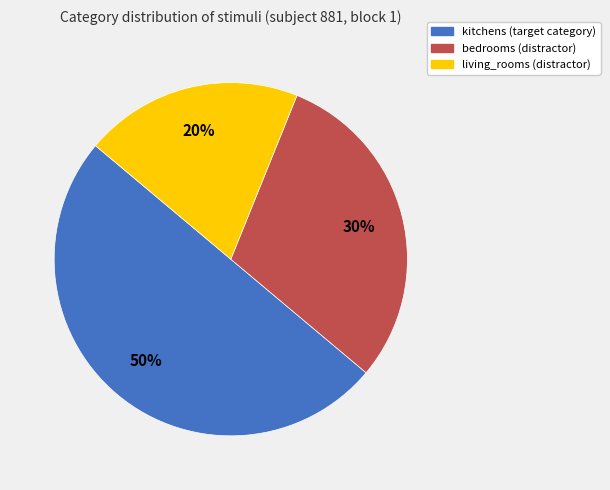

Which category has the smallest portion of the pie?

living_rooms